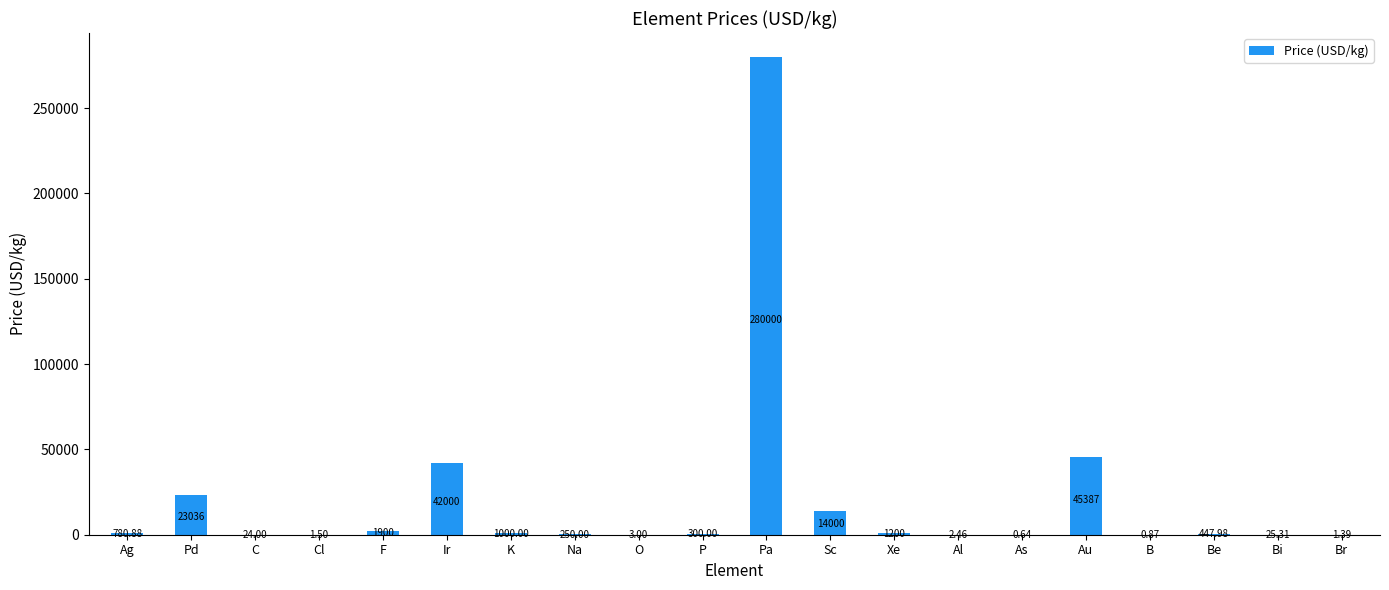

What is the sum of the values at Br and P?

301.4